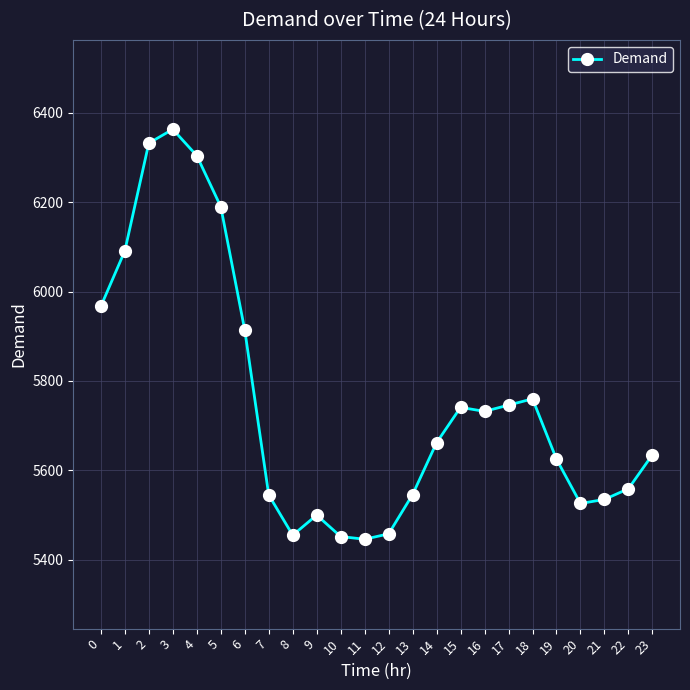

At which category does the data reach its first local valley?

8